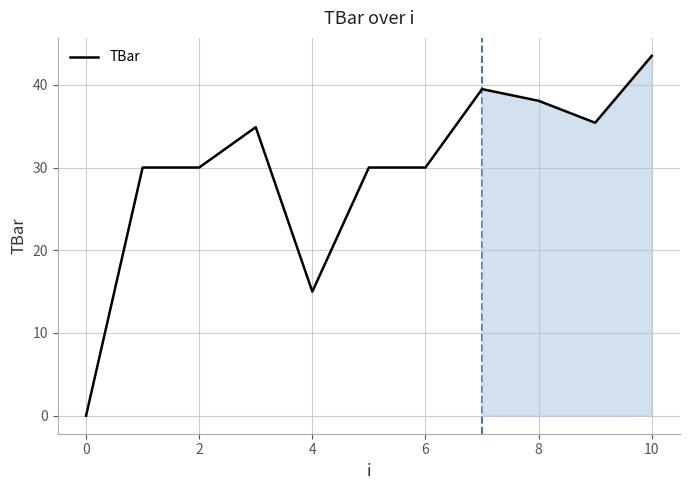

What is the greatest value displayed?

43.5